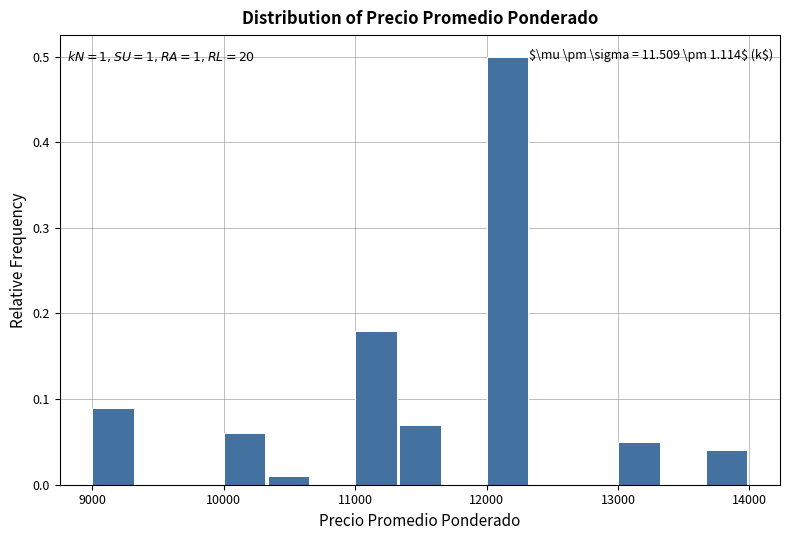

Around what value on the x-axis is the tallest bar? Give the approximate position of its centre, as read against the axis.

12200